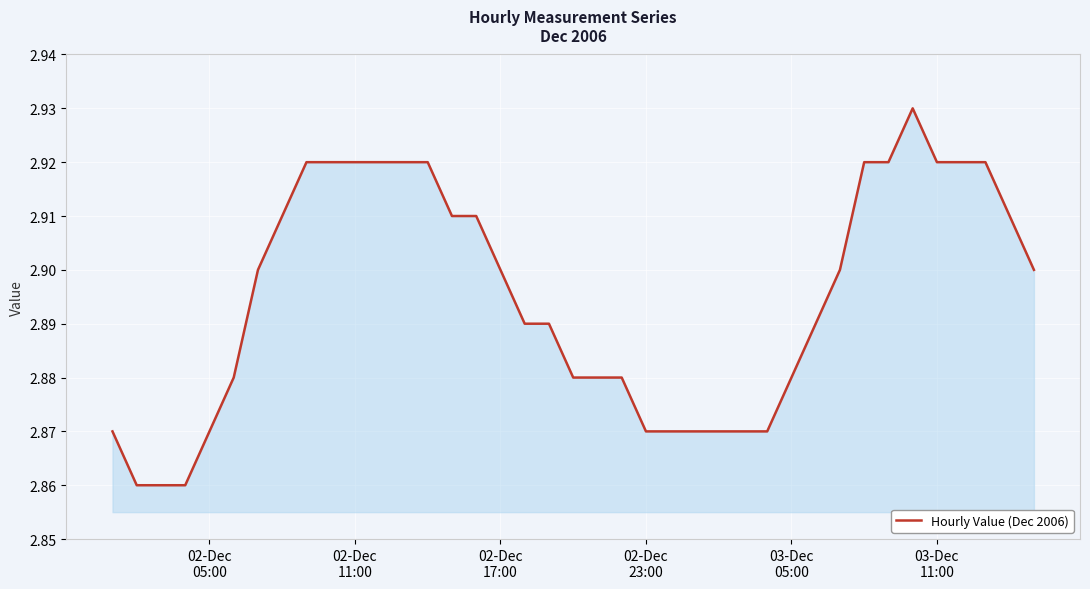

What is the sum of all values?

112.9